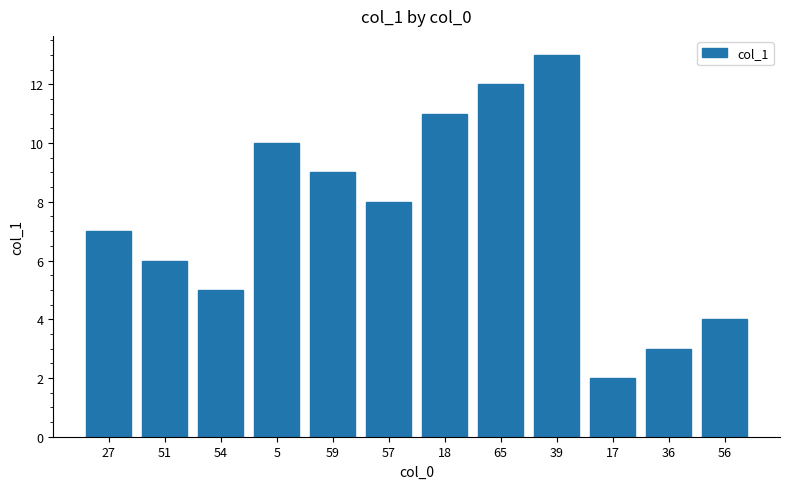

Reading right to left, extract all data points from this chart.

4.0	3.0	2.0	13.0	12.0	11.0	8.0	9.0	10.0	5.0	6.0	7.0